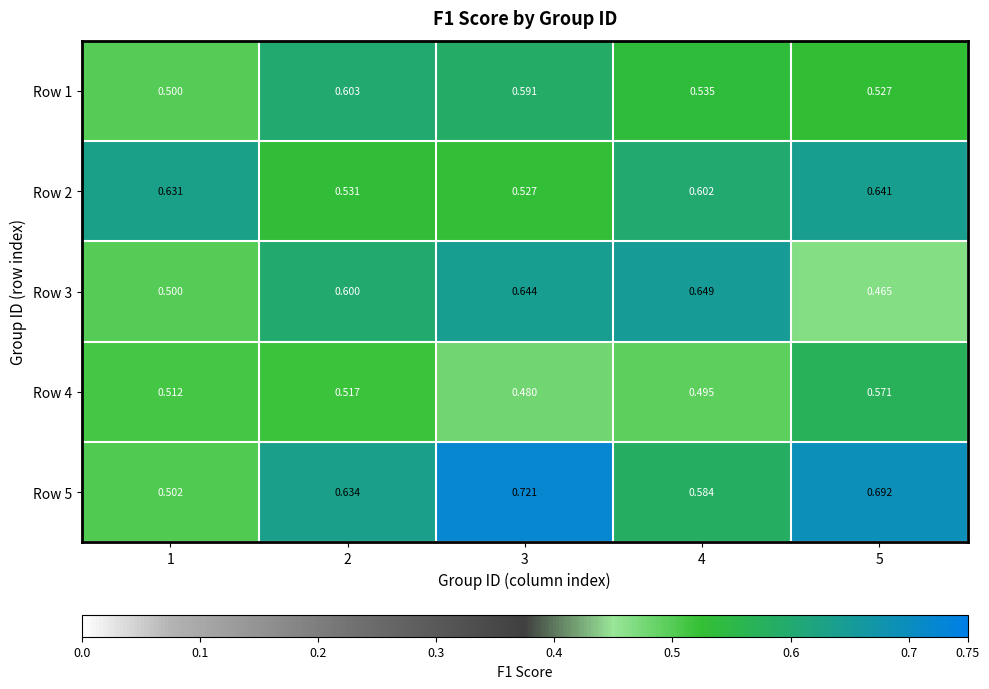

Is the value of Row 5 at 3 greater than the value of Row 1 at 3?

Yes